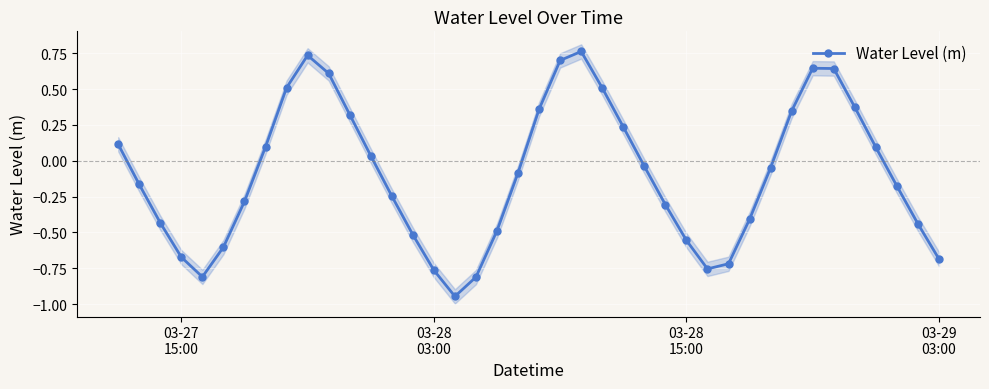

In Water Level (m), how many points are higher than both neighbors (excluding endpoints)?

3